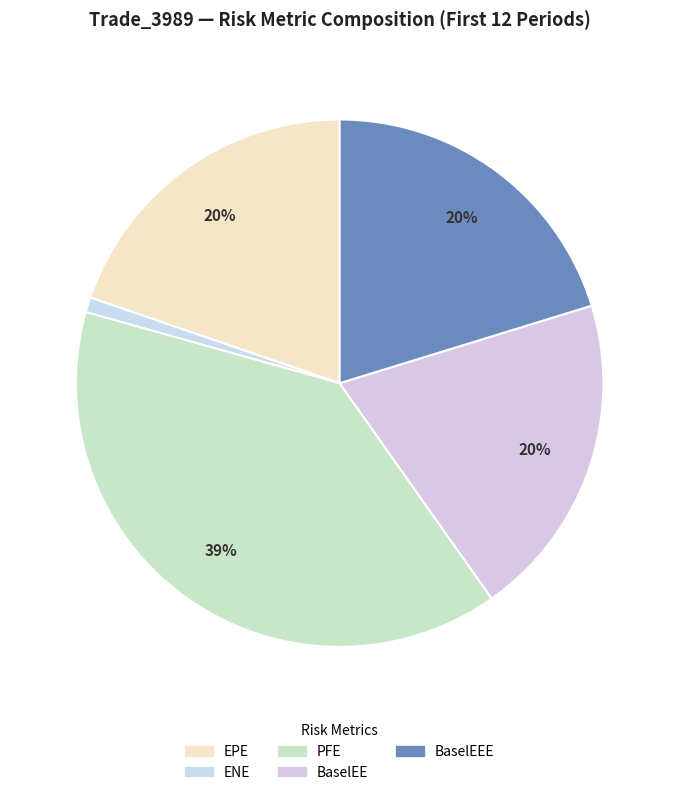

Count the number of slices in the pie.

5